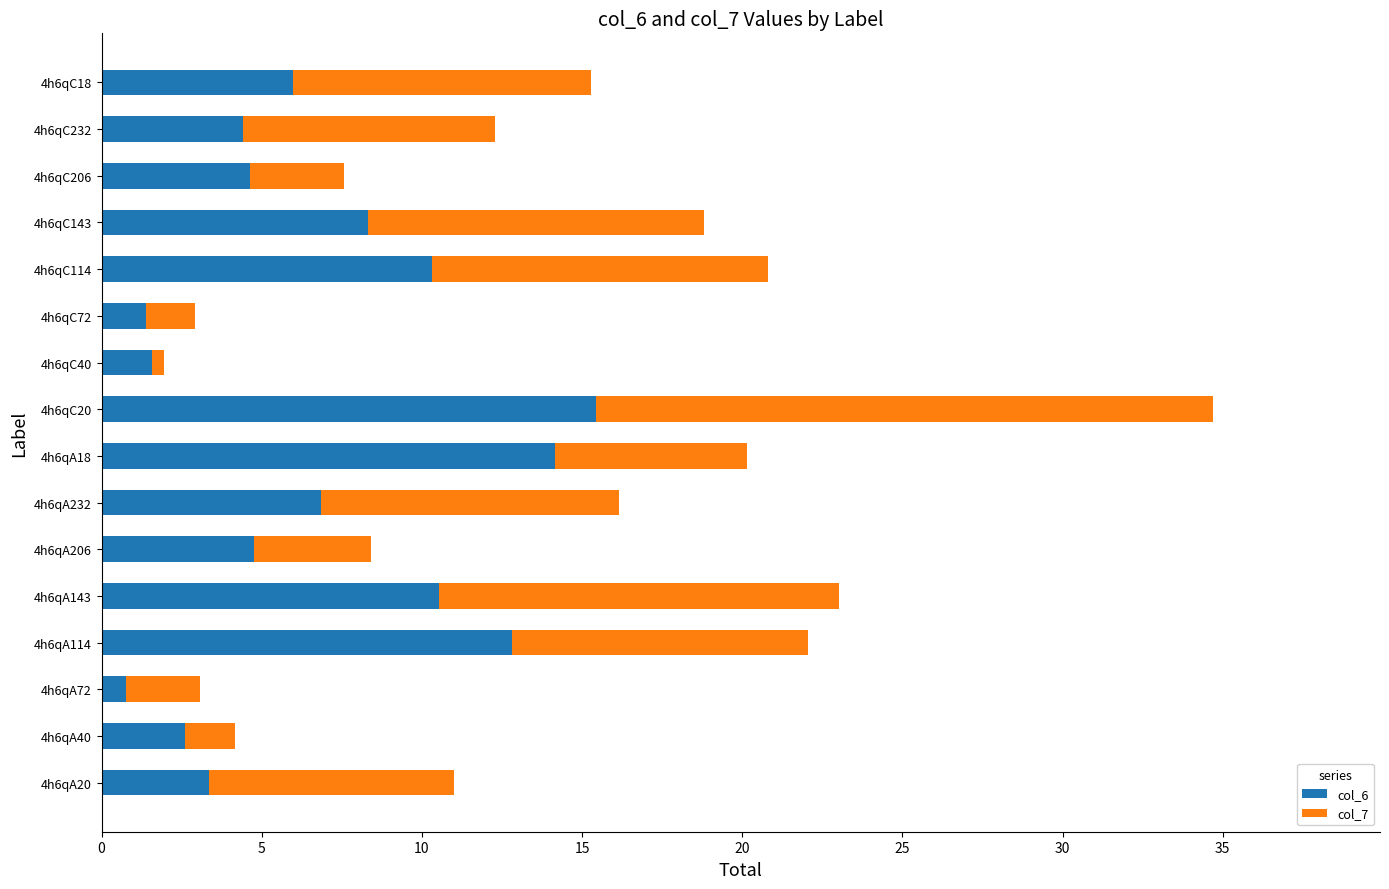

Which category has the highest value in the col_6 series?

4h6qC20